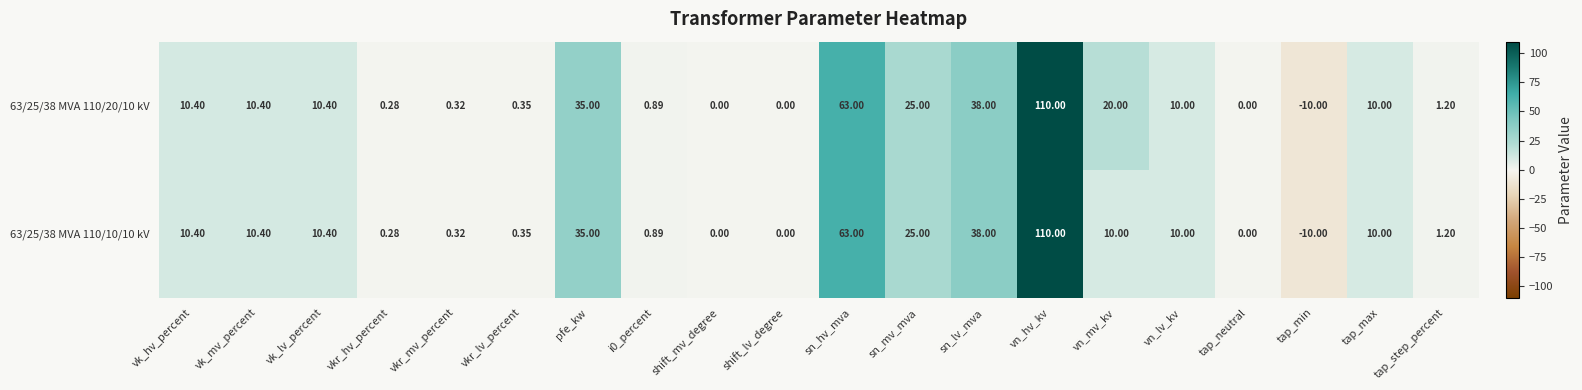

At which category does the chart reach its minimum across all series?

tap_min